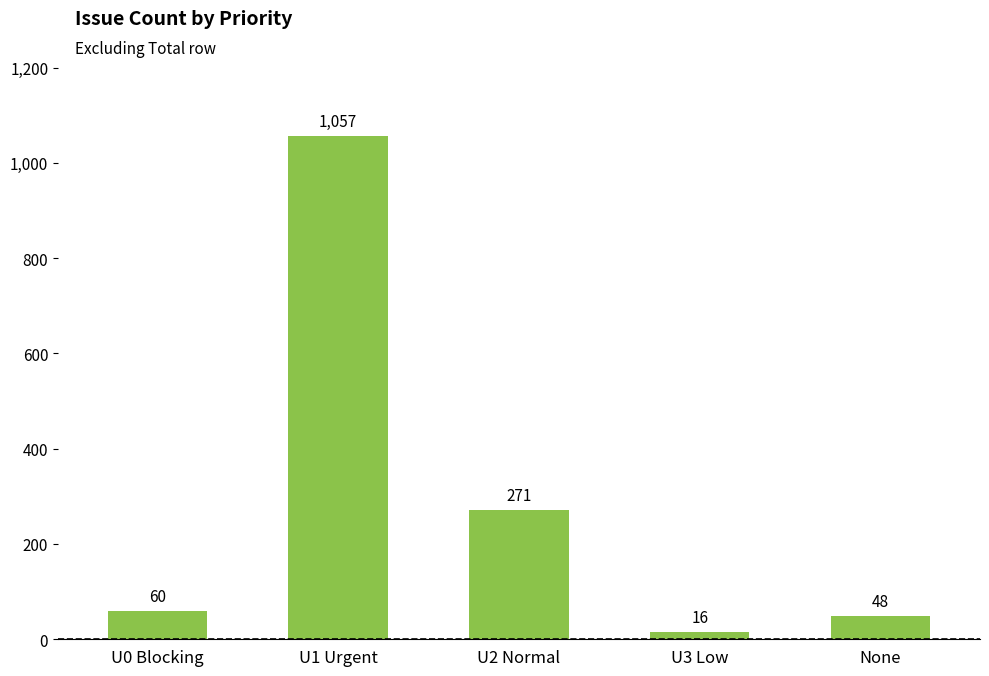

What is the label of the 3rd bar from the right?

U2 Normal